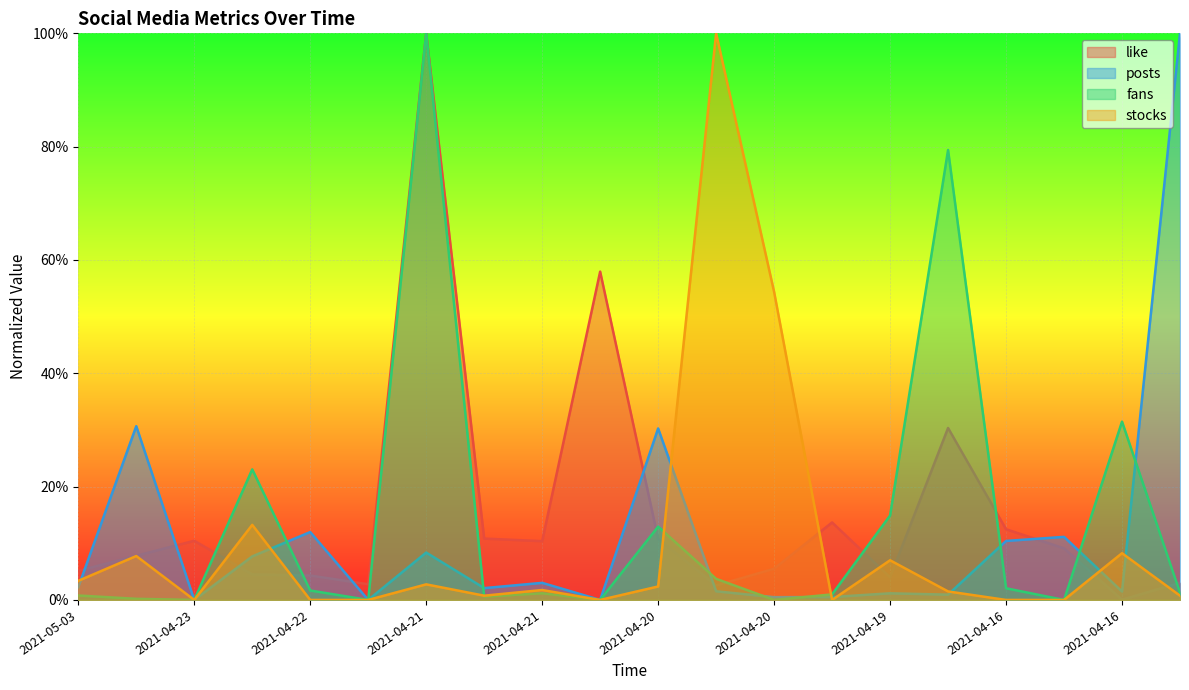

Which series ends up on top after the final intersection of like and stocks?

like